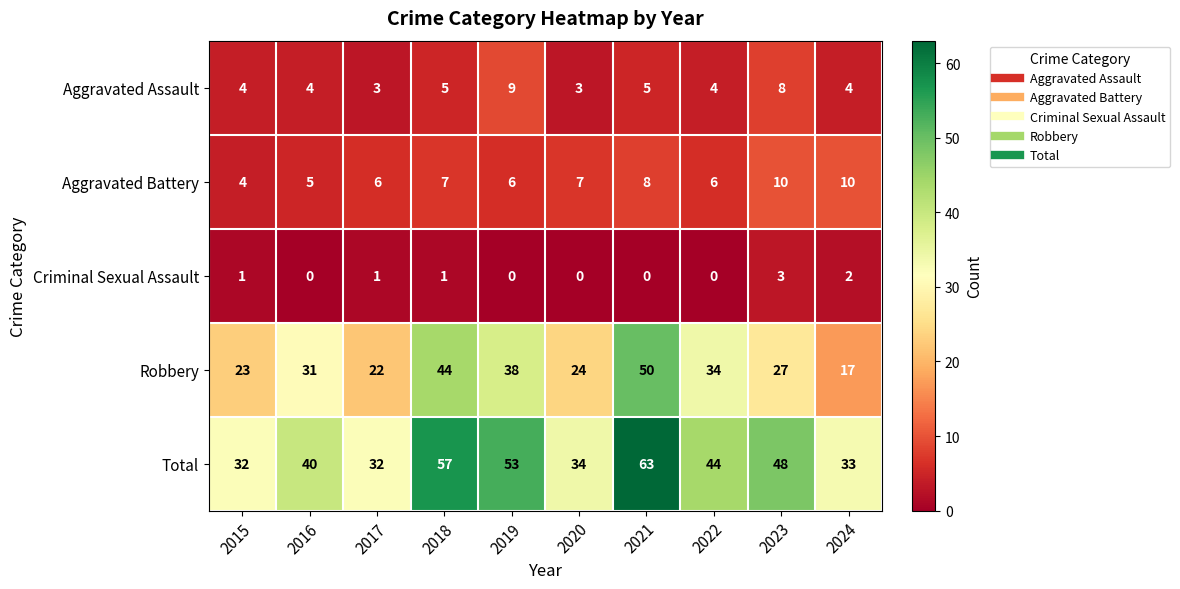

Which series has the widest spread of values?

Robbery